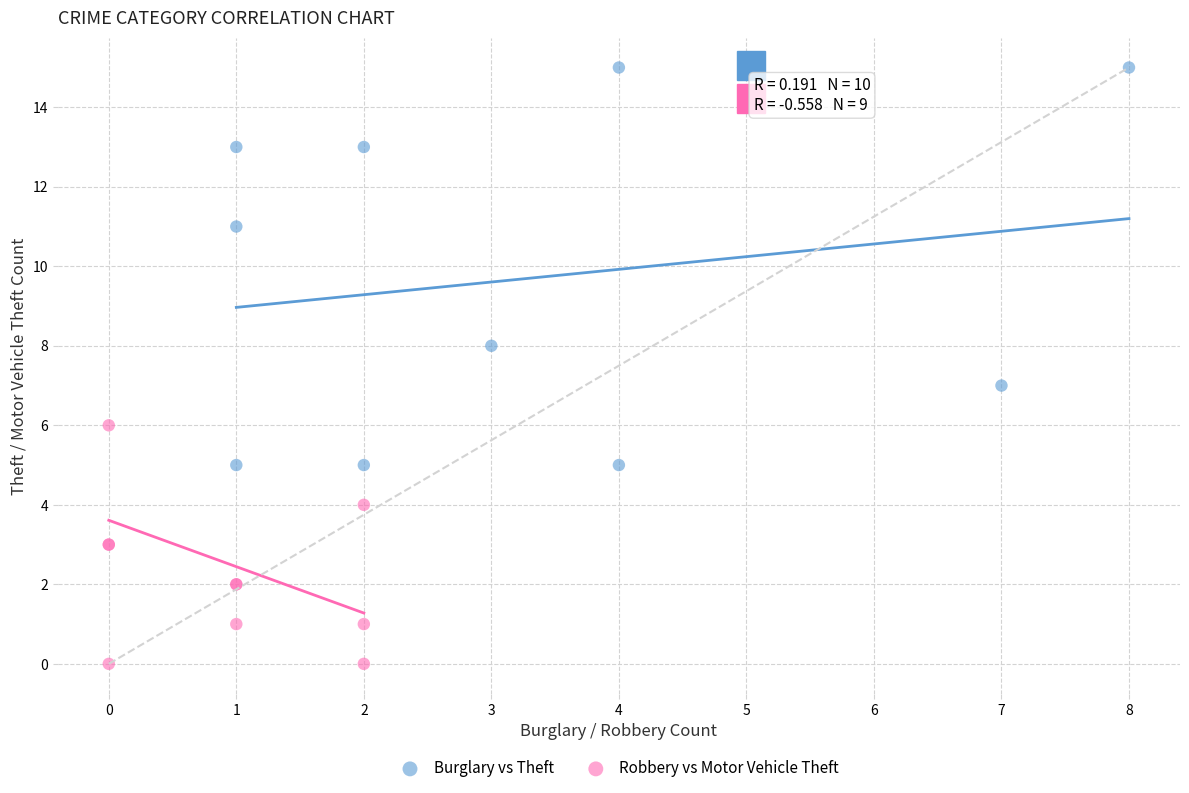

Which series contains the highest Y value?

Burglary vs Theft